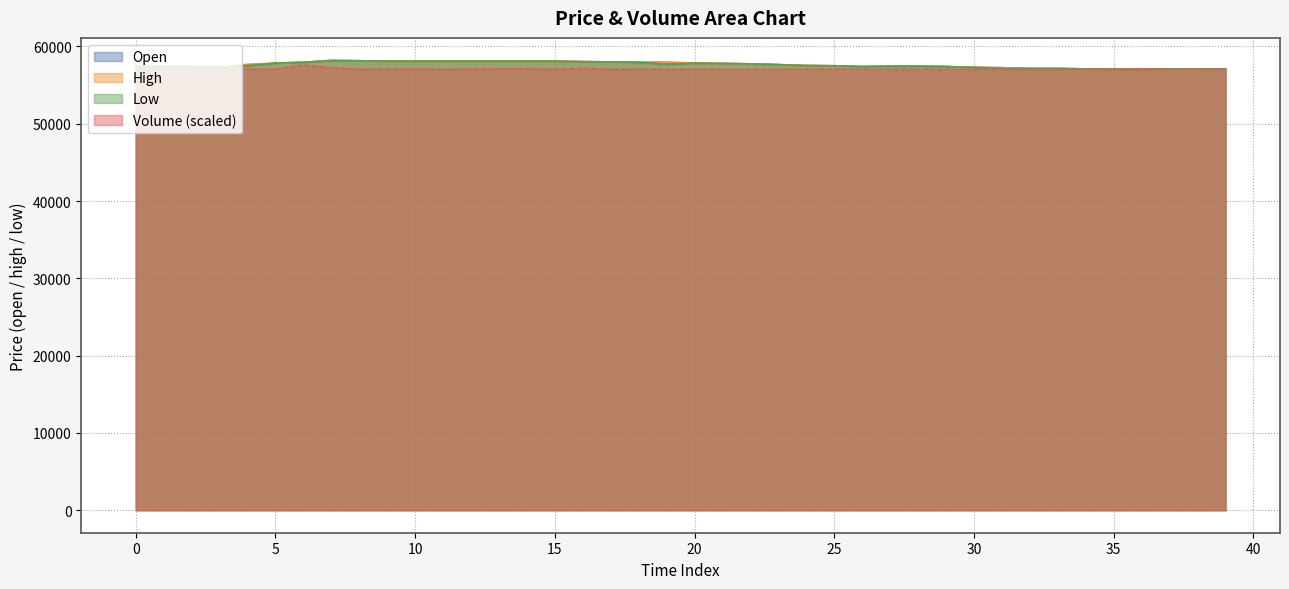

What is the lowest value of the low series?

57050.0